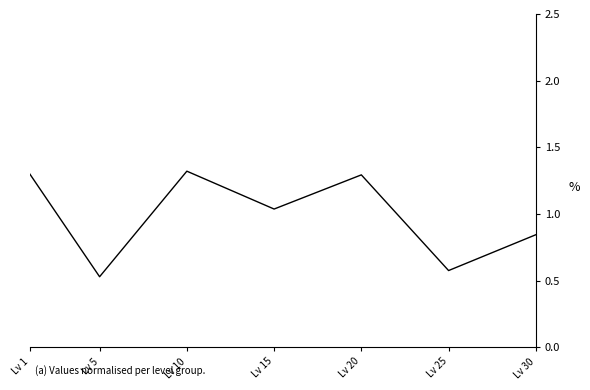

The chart shows a value of 0.4 at Lv 15. True or false?

False